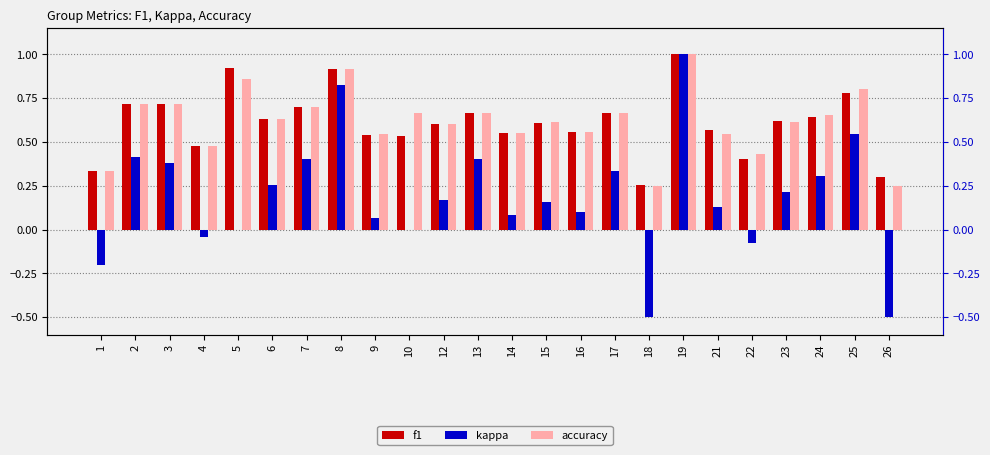

What is the value of the accuracy bar at the 10th from the left?

0.7